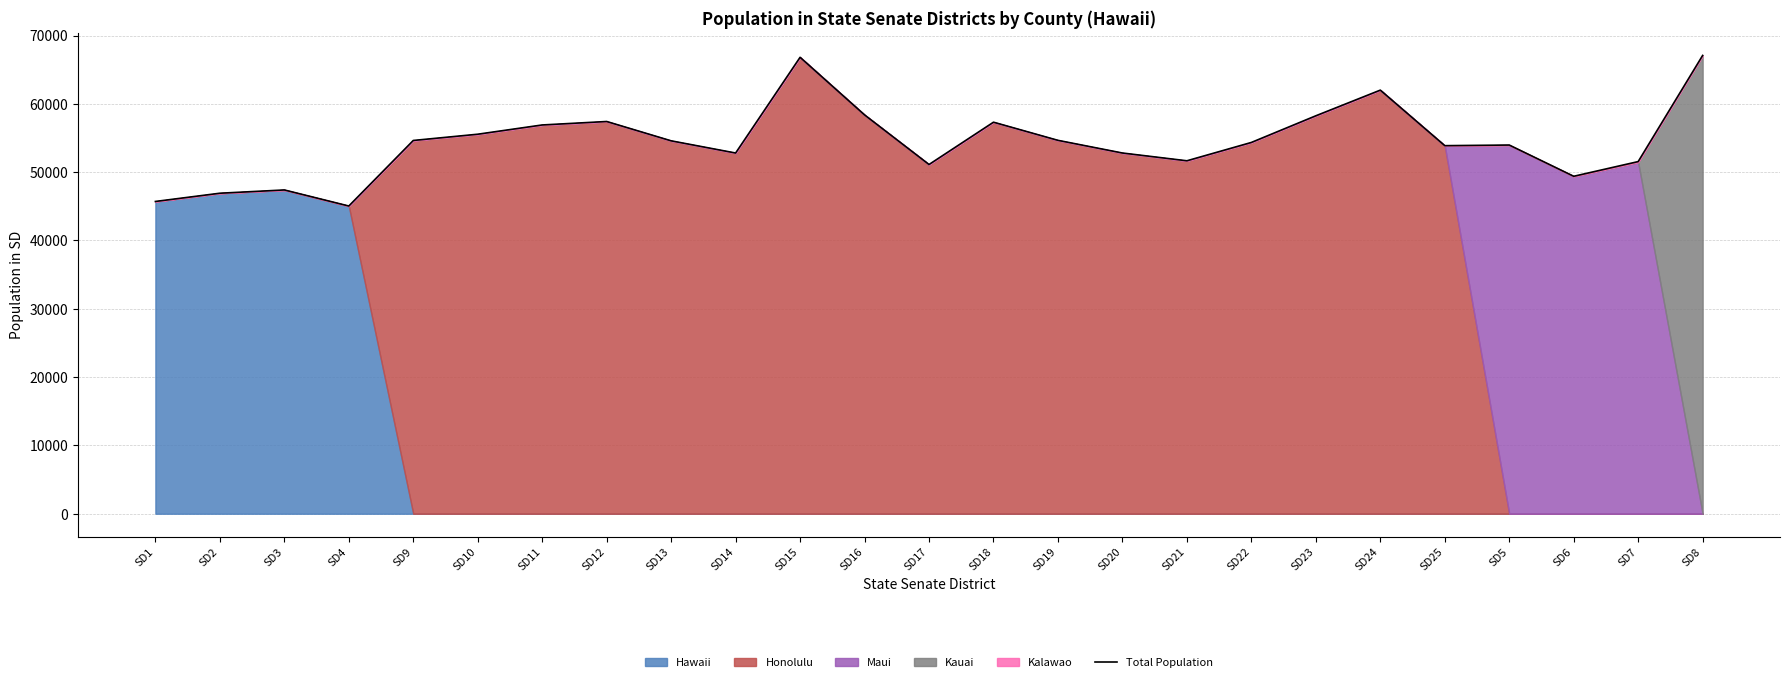

What is the change in value from SD13 to SD14?

-1785